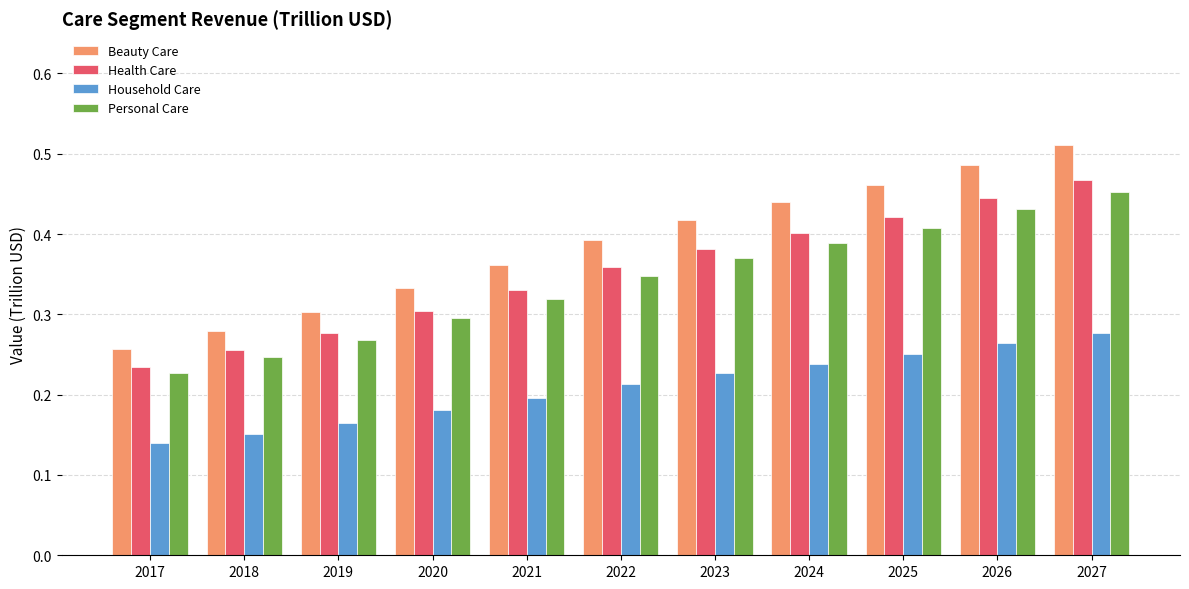

What is the total value across all series at 2024?

1.5